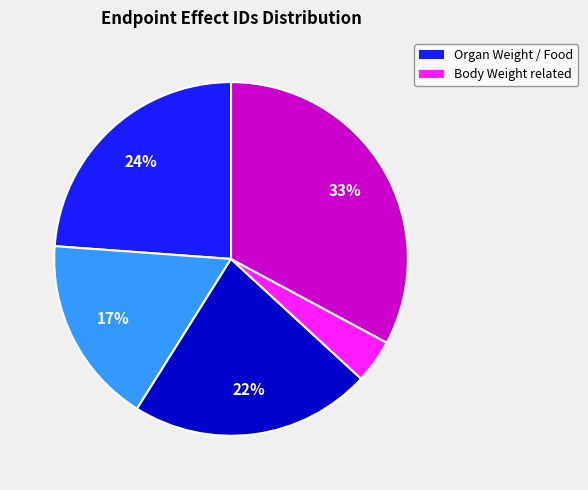

Is there a majority slice in this chart?

No